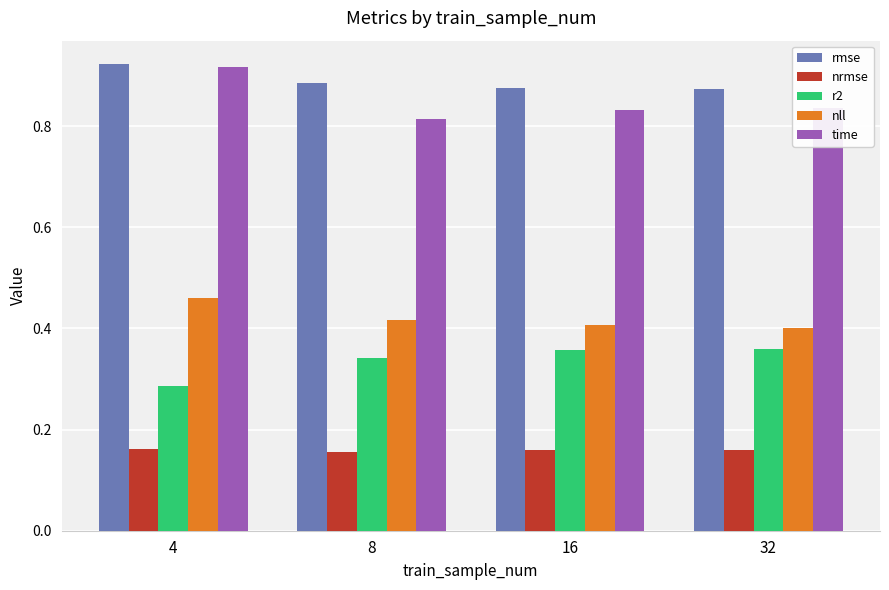

At how many categories does at least one series exceed 0?

4